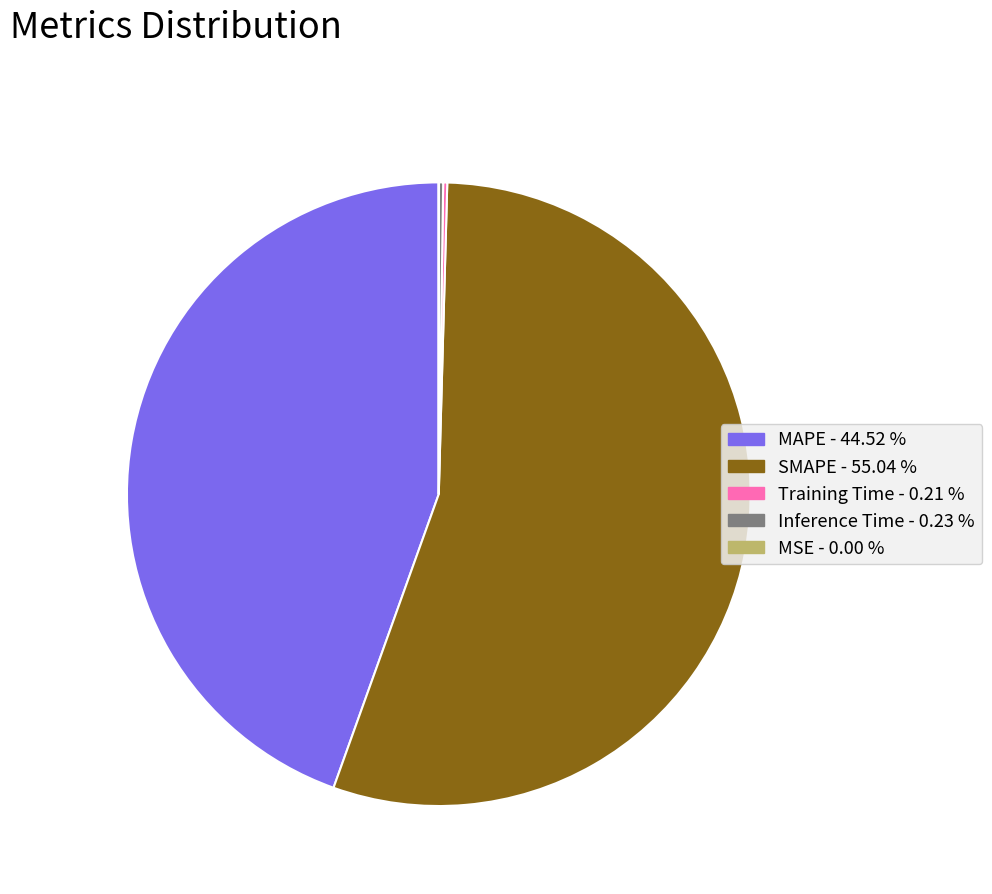

Does any single category account for the majority?

Yes